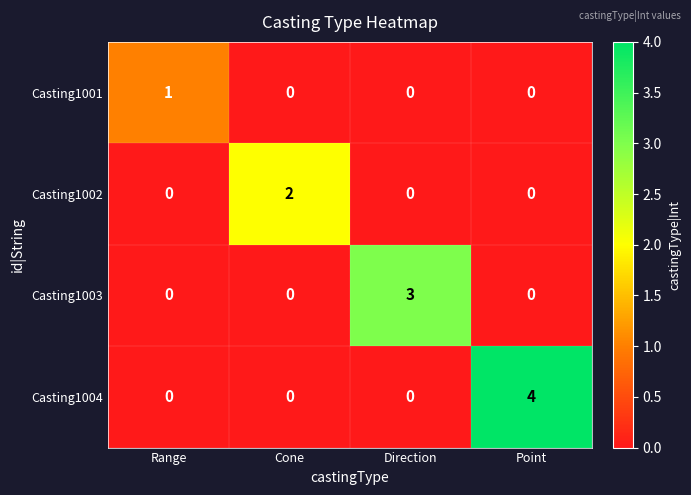

Reading left to right, extract all data points from this chart.

Casting1001: 1	0	0	0
Casting1002: 0	2	0	0
Casting1003: 0	0	3	0
Casting1004: 0	0	0	4